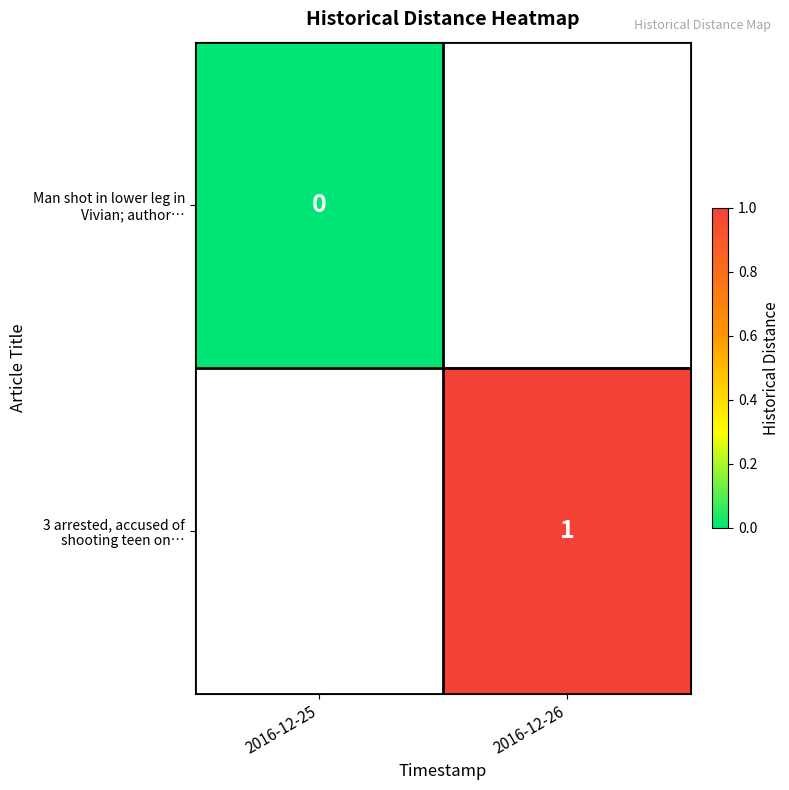

Rank the series by their average value, from lowest to highest.

Man shot in lower leg in Vivian; author…, 3 arrested, accused of shooting teen on…